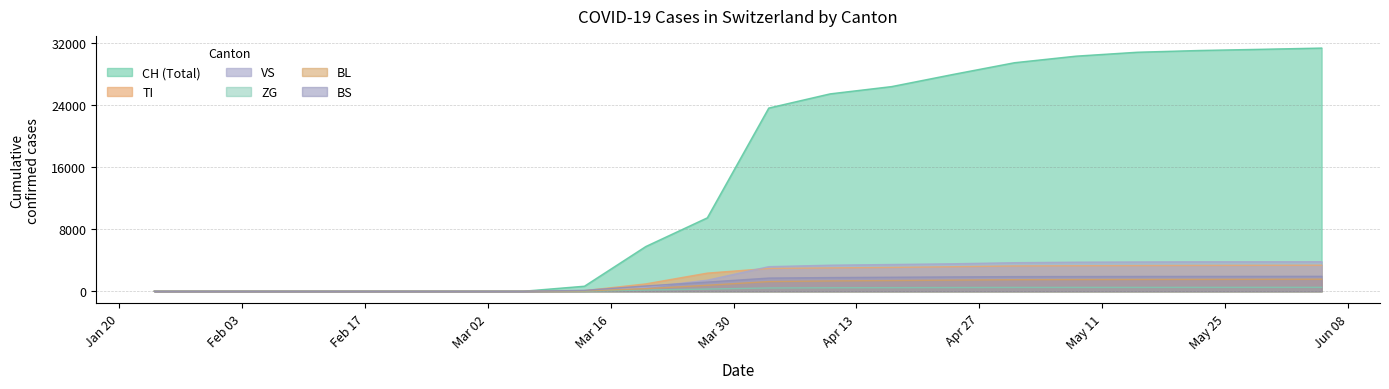

Reading left to right, extract all data points from this chart.

CH: 2020-01-24=0	2020-01-31=0	2020-02-07=0	2020-02-14=0	2020-02-21=0	2020-02-28=0	2020-03-06=3	2020-03-13=652	2020-03-20=5765	2020-03-27=9452	2020-04-03=23574	2020-04-10=25401	2020-04-17=26336	2020-04-24=27900	2020-05-01=29407	2020-05-08=30251	2020-05-15=30756	2020-05-22=30979	2020-05-29=31131	2020-06-05=31291
TI: 2020-01-24=0	2020-01-31=0	2020-02-07=0	2020-02-14=0	2020-02-21=0	2020-02-28=0	2020-03-06=0	2020-03-13=82	2020-03-20=951	2020-03-27=2335	2020-04-03=2939	2020-04-10=3005	2020-04-17=3068	2020-04-24=3157	2020-05-01=3257	2020-05-08=3285	2020-05-15=3304	2020-05-22=3325	2020-05-29=3340	2020-06-05=3353
VS: 2020-01-24=0	2020-01-31=0	2020-02-07=0	2020-02-14=0	2020-02-21=0	2020-02-28=0	2020-03-06=0	2020-03-13=35	2020-03-20=504	2020-03-27=1422	2020-04-03=3165	2020-04-10=3355	2020-04-17=3445	2020-04-24=3538	2020-05-01=3675	2020-05-08=3741	2020-05-15=3770	2020-05-22=3793	2020-05-29=3796	2020-06-05=3800
ZG: 2020-01-24=0	2020-01-31=0	2020-02-07=0	2020-02-14=0	2020-02-21=0	2020-02-28=0	2020-03-06=0	2020-03-13=22	2020-03-20=156	2020-03-27=285	2020-04-03=425	2020-04-10=452	2020-04-17=466	2020-04-24=481	2020-05-01=495	2020-05-08=498	2020-05-15=498	2020-05-22=502	2020-05-29=505	2020-06-05=507
BL: 2020-01-24=0	2020-01-31=0	2020-02-07=0	2020-02-14=0	2020-02-21=0	2020-02-28=0	2020-03-06=0	2020-03-13=48	2020-03-20=335	2020-03-27=772	2020-04-03=1249	2020-04-10=1330	2020-04-17=1379	2020-04-24=1432	2020-05-01=1487	2020-05-08=1507	2020-05-15=1519	2020-05-22=1529	2020-05-29=1540	2020-06-05=1554
BS: 2020-01-24=0	2020-01-31=0	2020-02-07=0	2020-02-14=0	2020-02-21=0	2020-02-28=0	2020-03-06=0	2020-03-13=117	2020-03-20=687	2020-03-27=1181	2020-04-03=1698	2020-04-10=1762	2020-04-17=1806	2020-04-24=1848	2020-05-01=1884	2020-05-08=1894	2020-05-15=1905	2020-05-22=1911	2020-05-29=1916	2020-06-05=1924